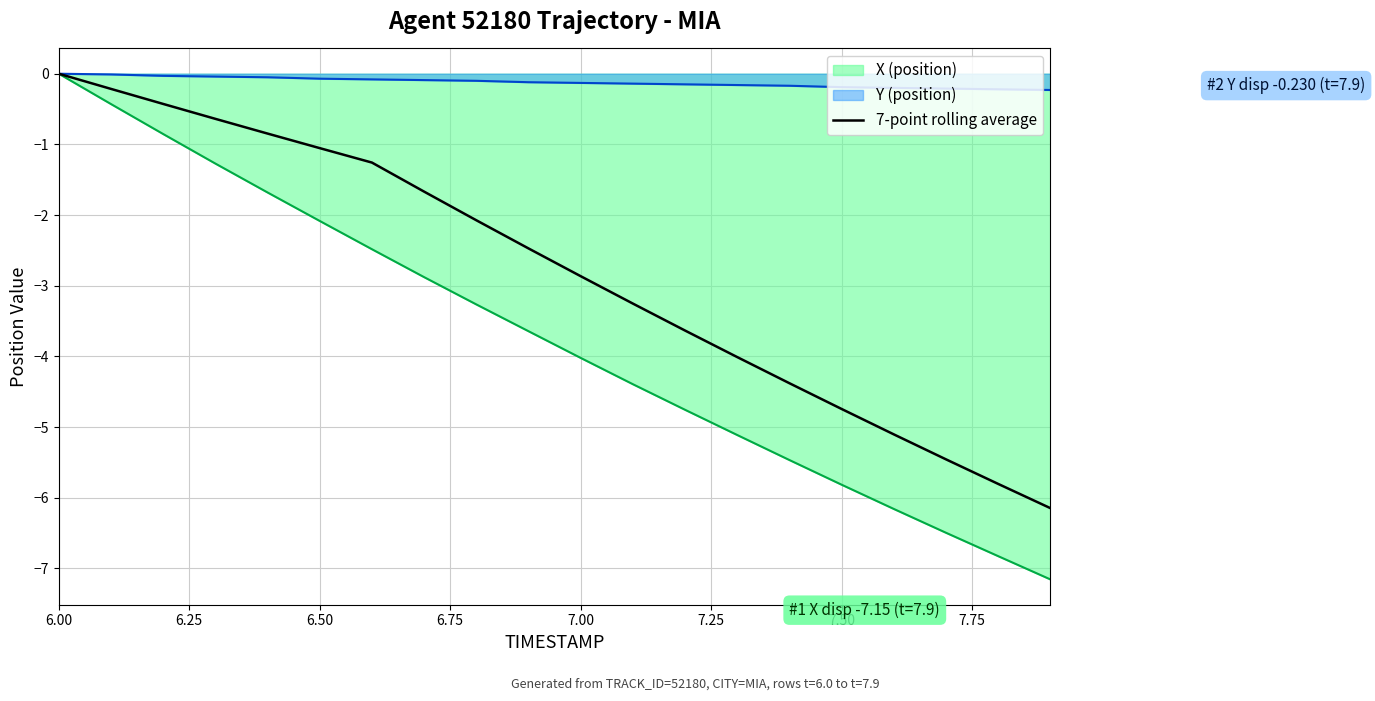

What is the average value?

-2.8